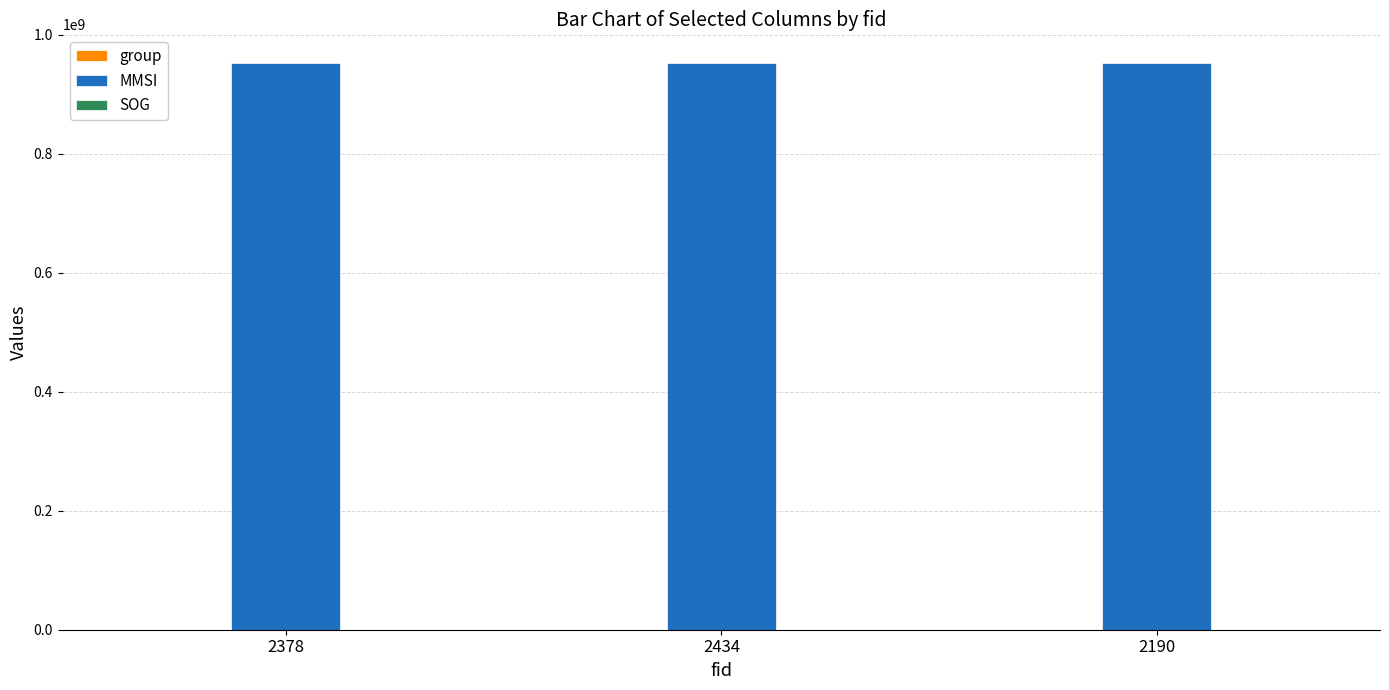

The value of MMSI at 2434 is 952843840.0. True or false?

True